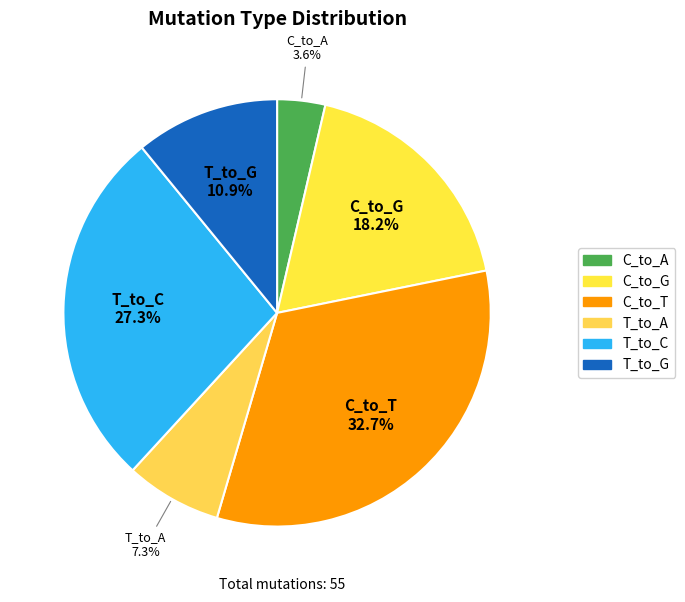

What percentage is the C_to_T slice, to the nearest percent?

33%